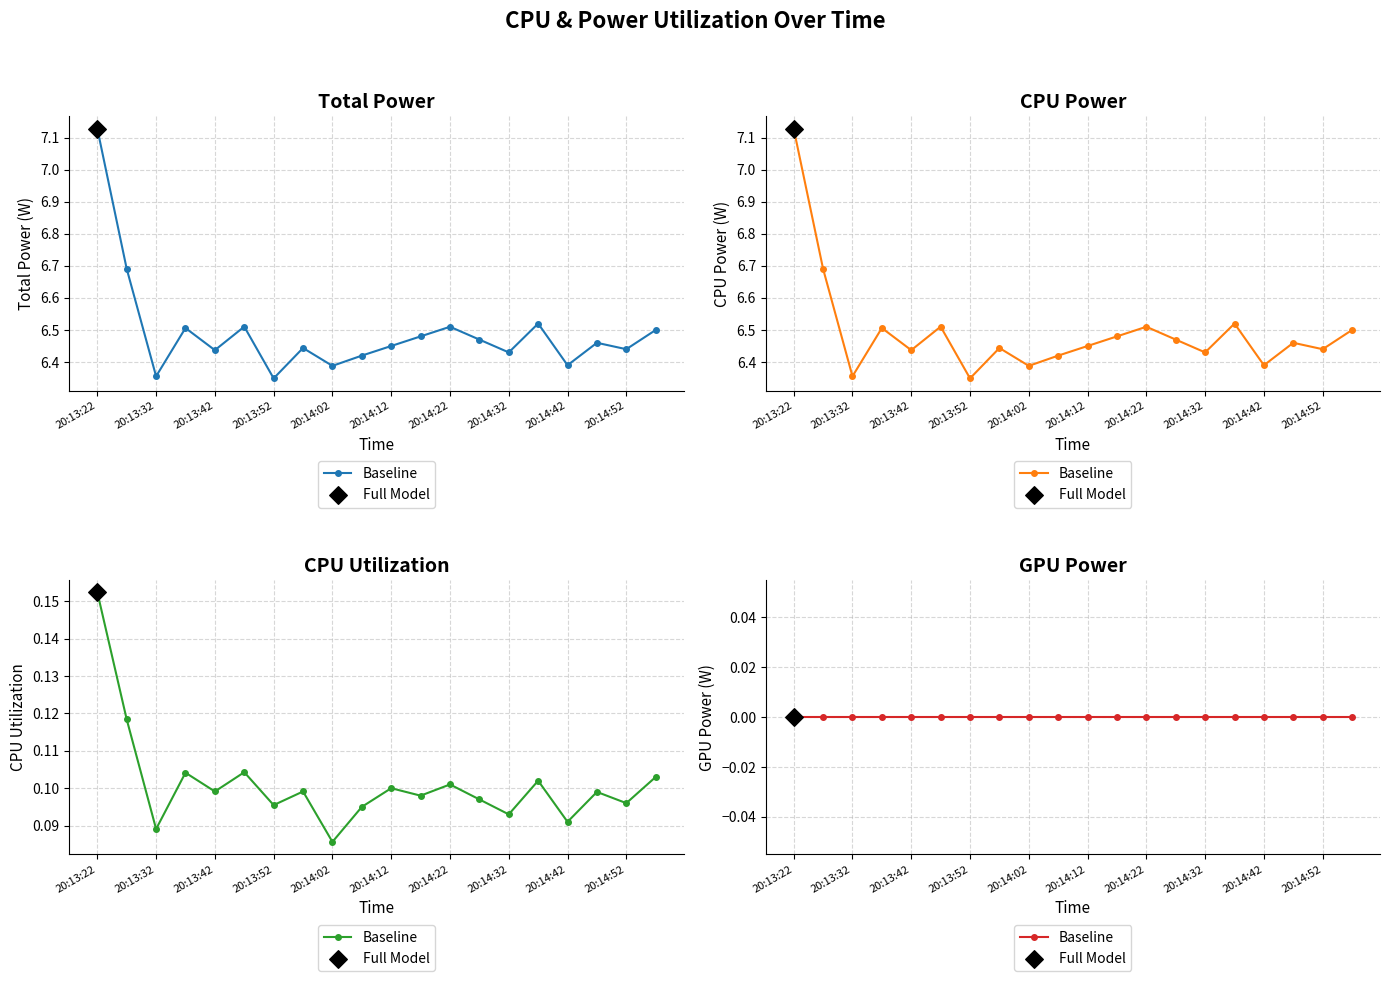

At how many categories does at least one series exceed 1?

20